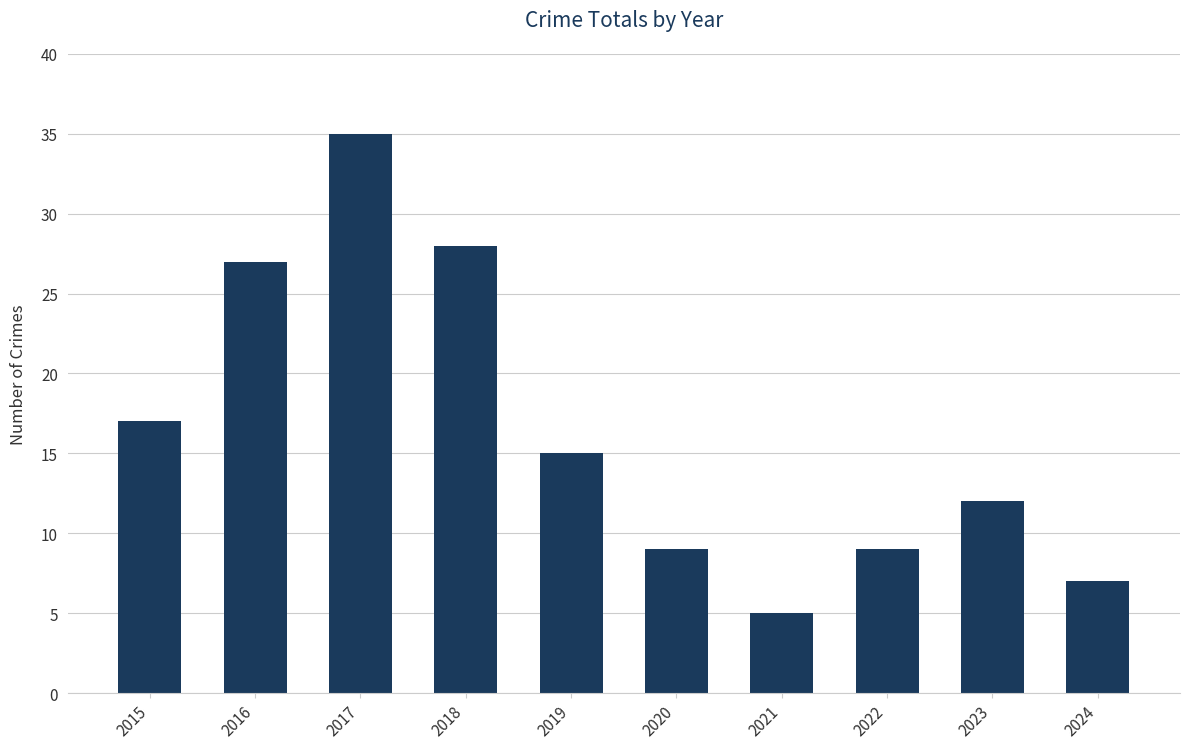

What is the difference between the values at 2017 and 2019?

20